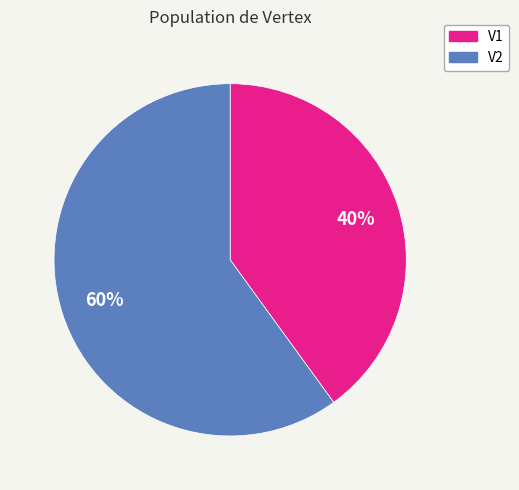

Do V2 and V1 together represent more than half of the pie?

Yes